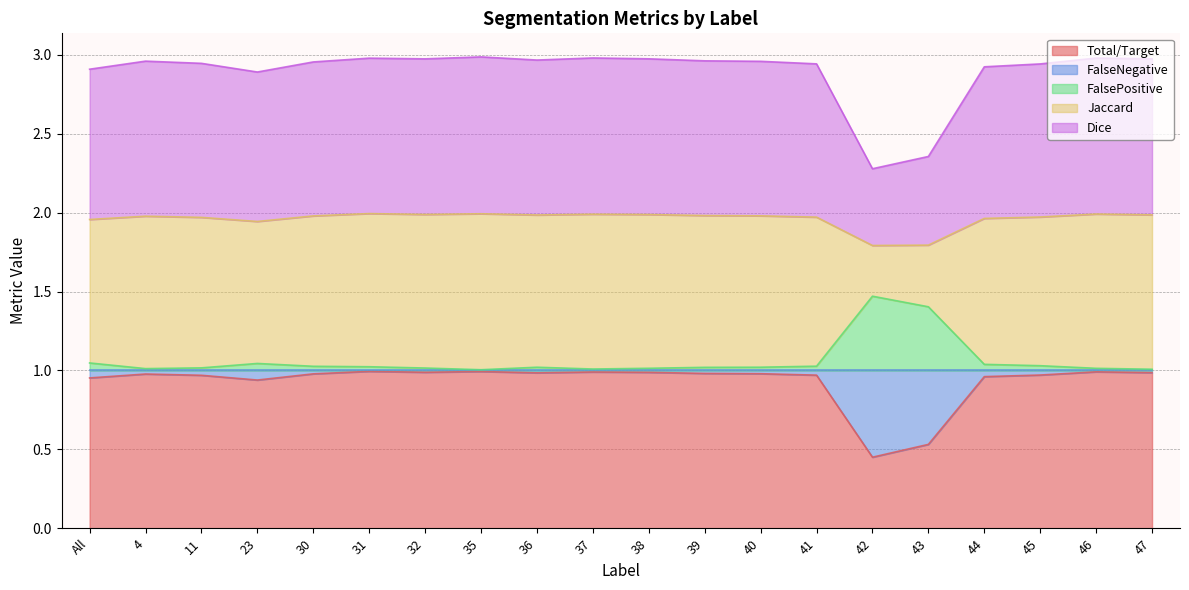

What is the difference between the highest and lowest values at 41?

2.0